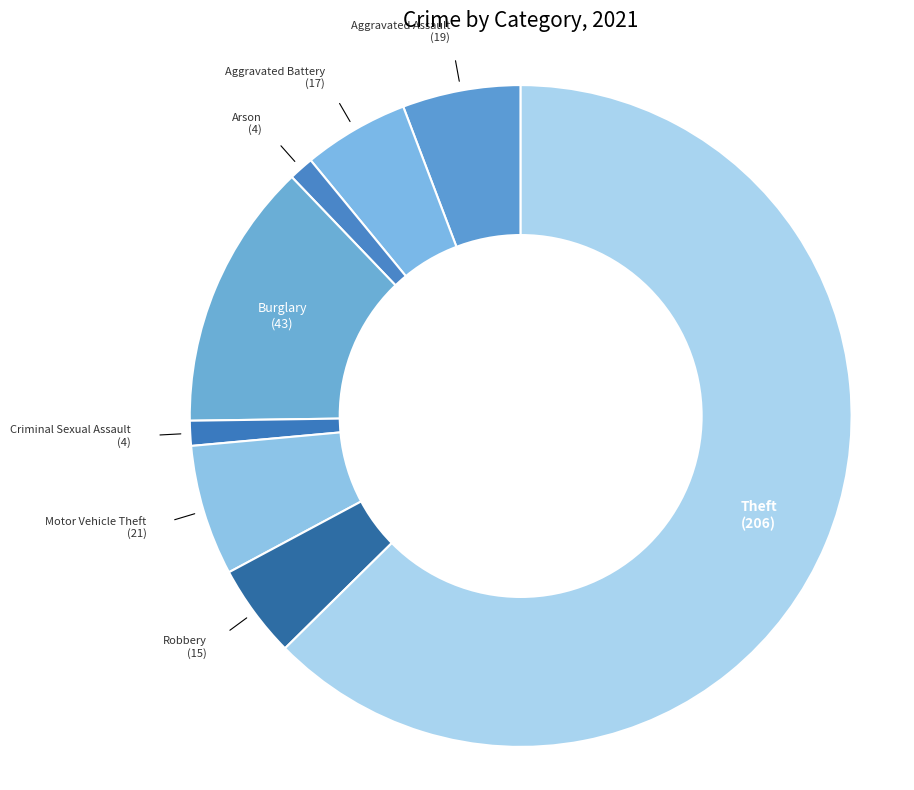

Which category has the biggest portion of the pie?

Theft